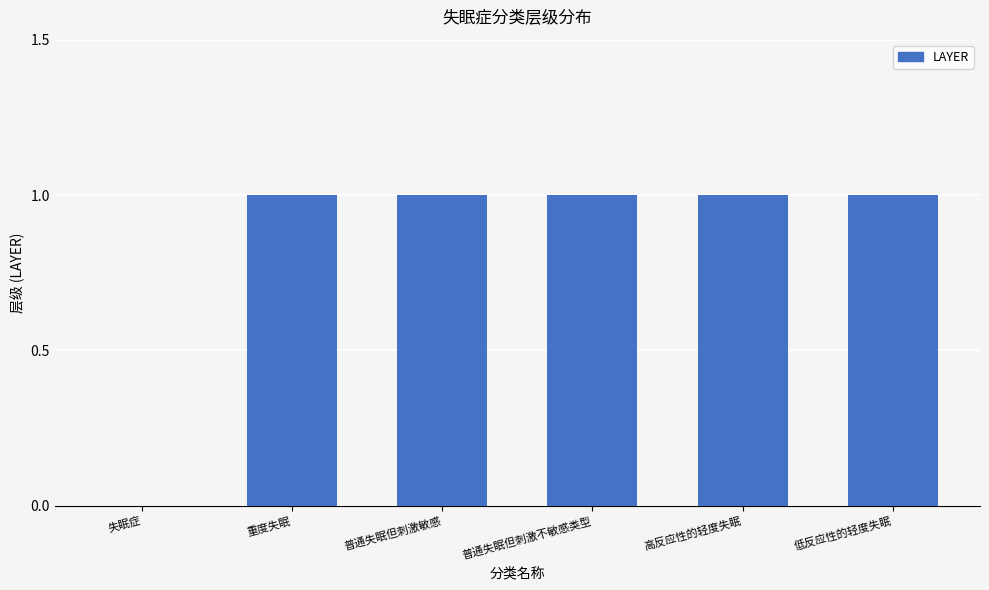

What is the sum of all values?

5